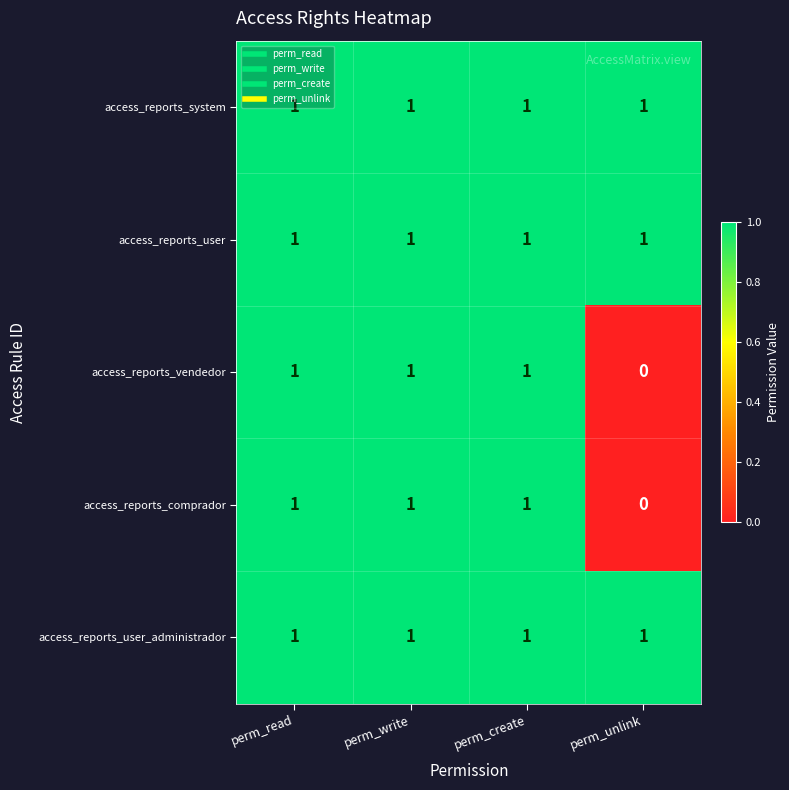

The value of access_reports_user_administrador at perm_write is 1. True or false?

True